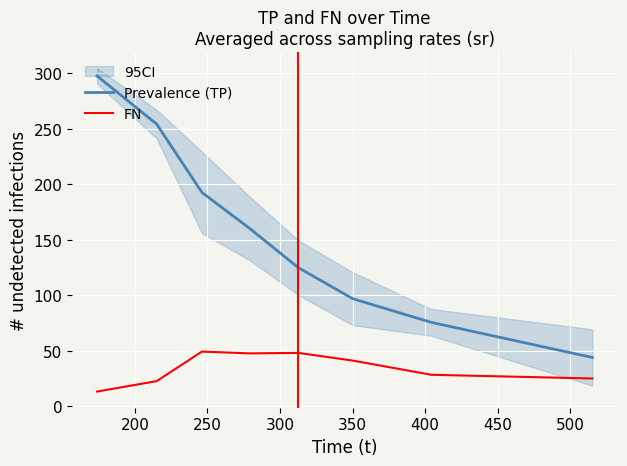

What are all the series names shown in the legend?

Prevalence (TP), FN